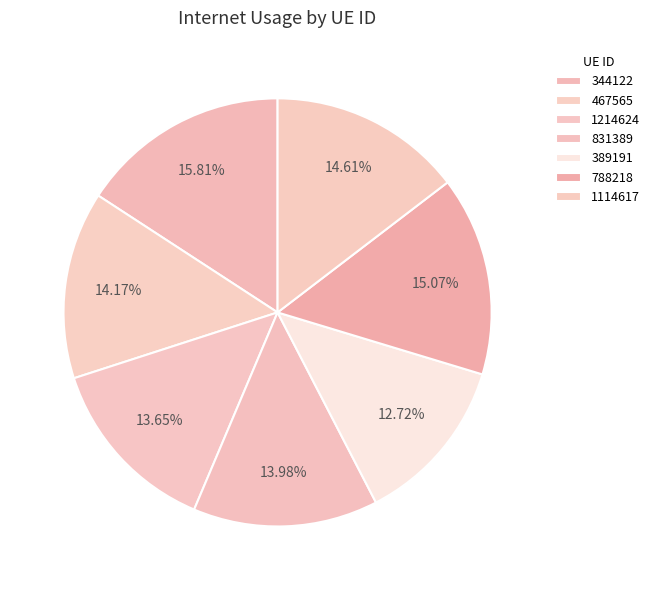

How many segments does this pie chart have?

7